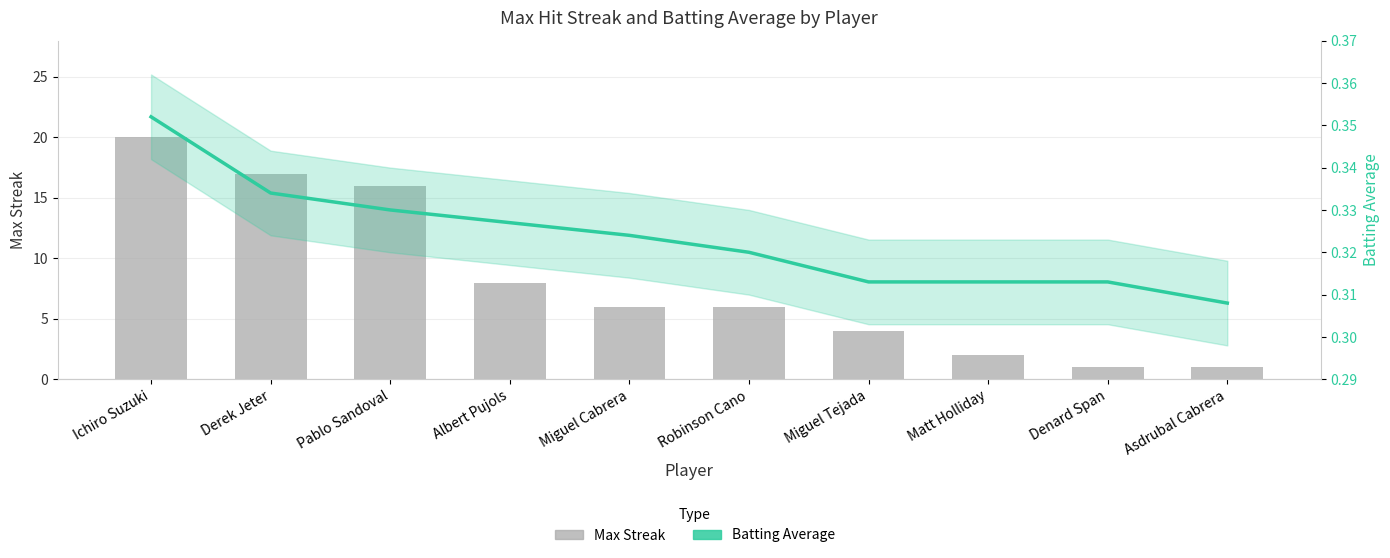

What are all the series names shown in the legend?

Max Streak, Batting Average